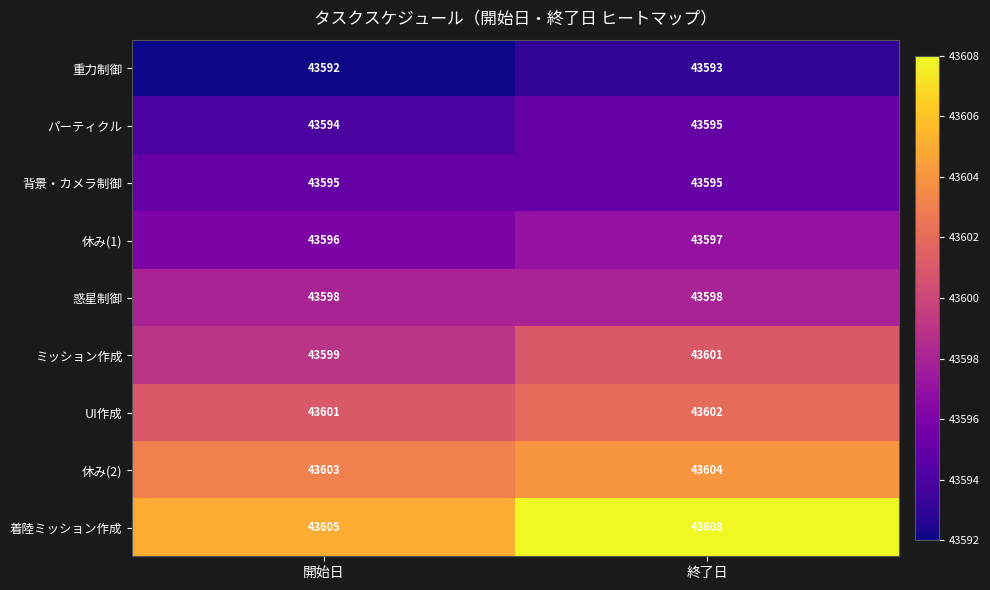

True or false: 着陸ミッション作成 has a value of 43608 at 終了日.

True